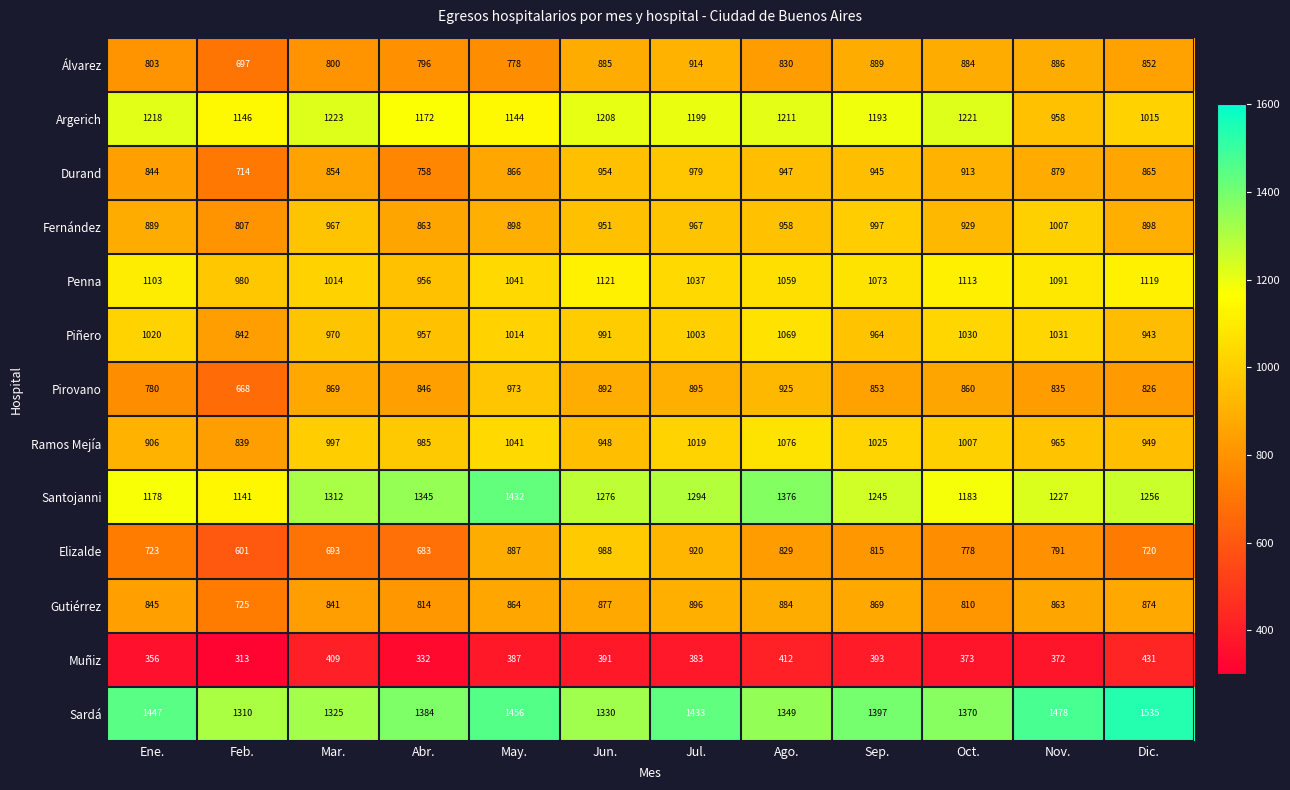

Is the value of Álvarez at Feb. greater than the value of Gutiérrez at Jun.?

No